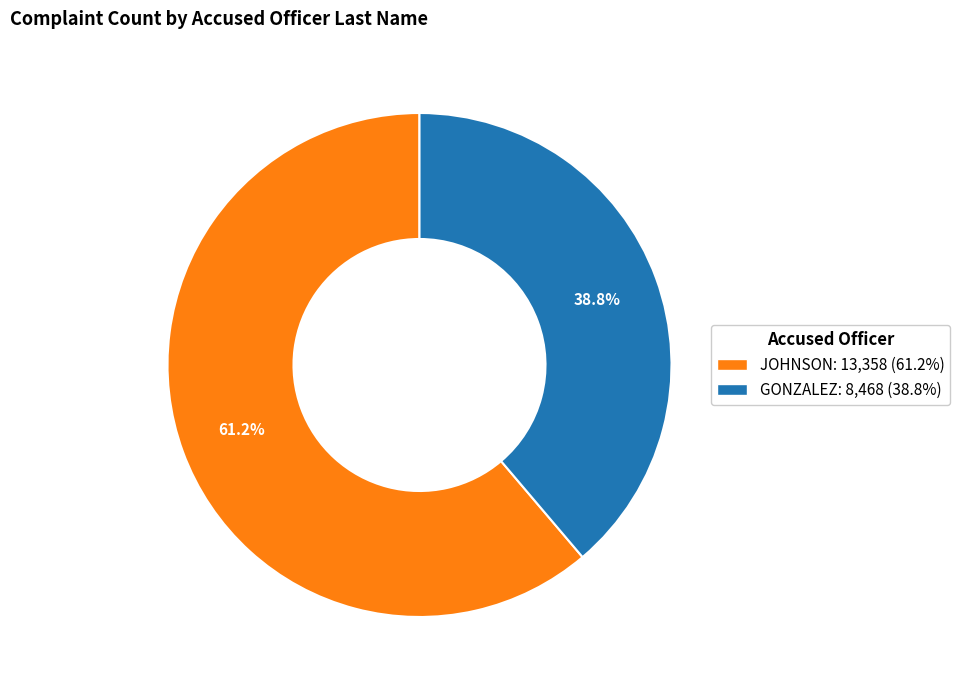

Count the number of slices in the pie.

2